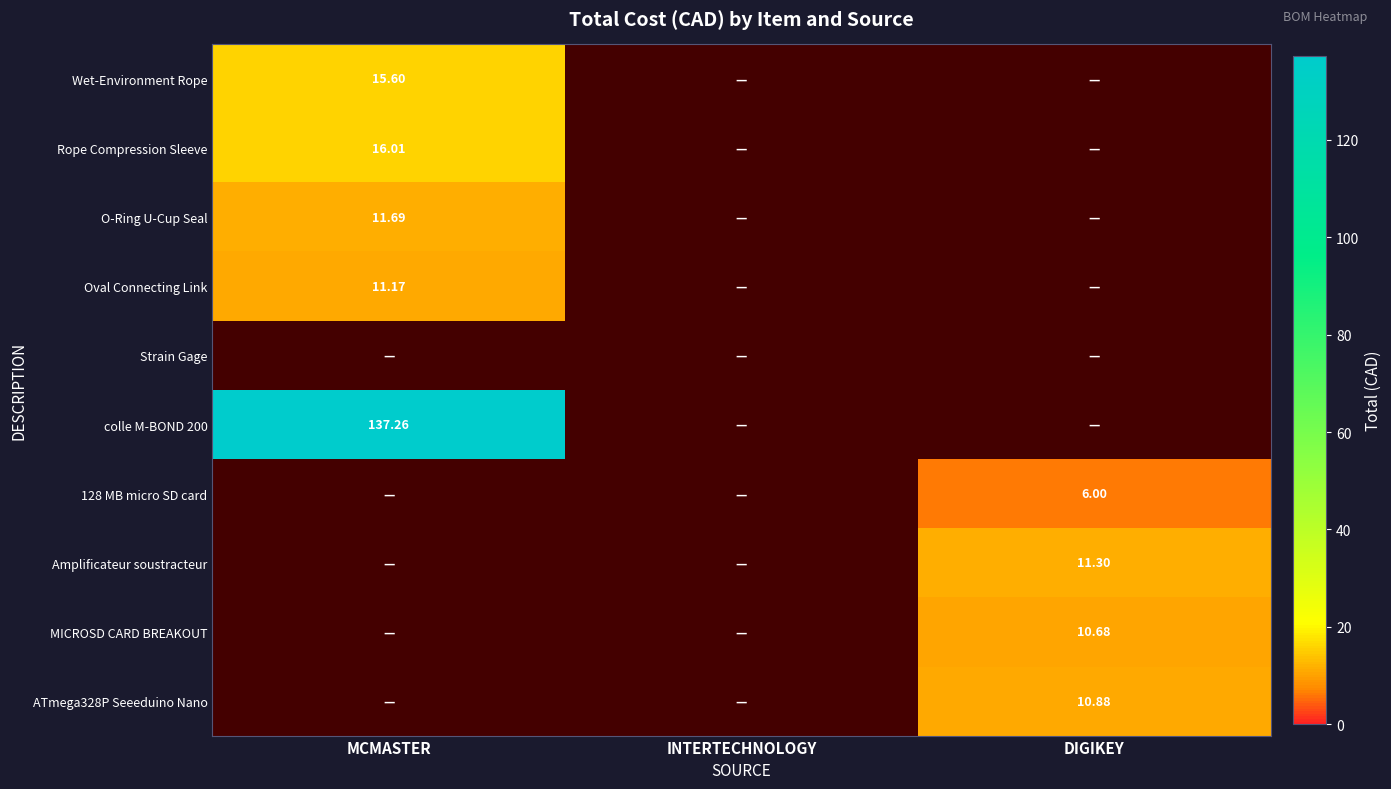

Is the value of O-Ring U-Cup Seal at INTERTECHNOLOGY greater than the value of Oval Connecting Link at MCMASTER?

No